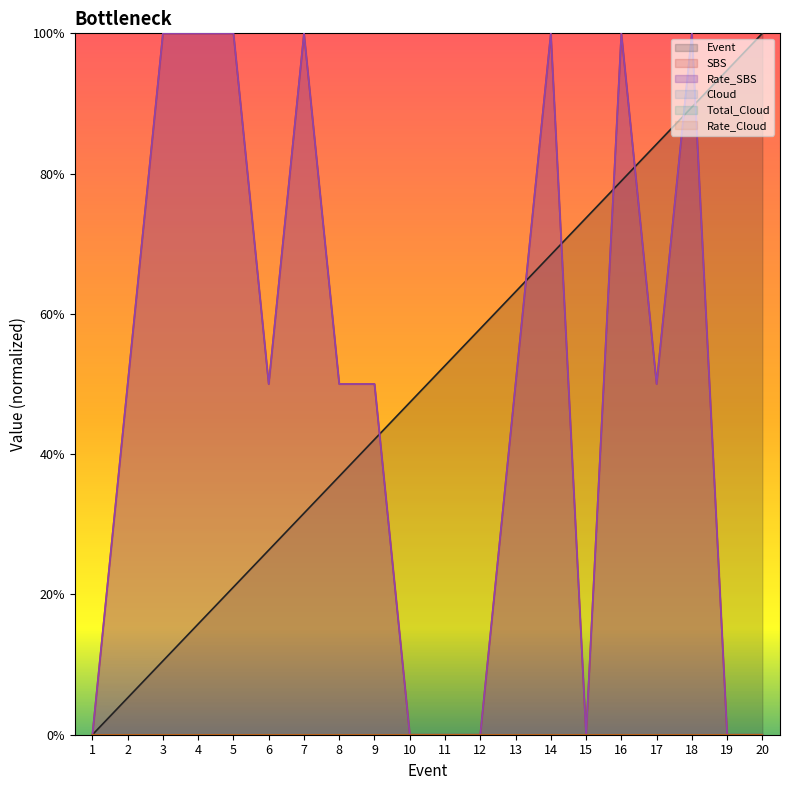

At which category does the chart reach its peak across all series?

20